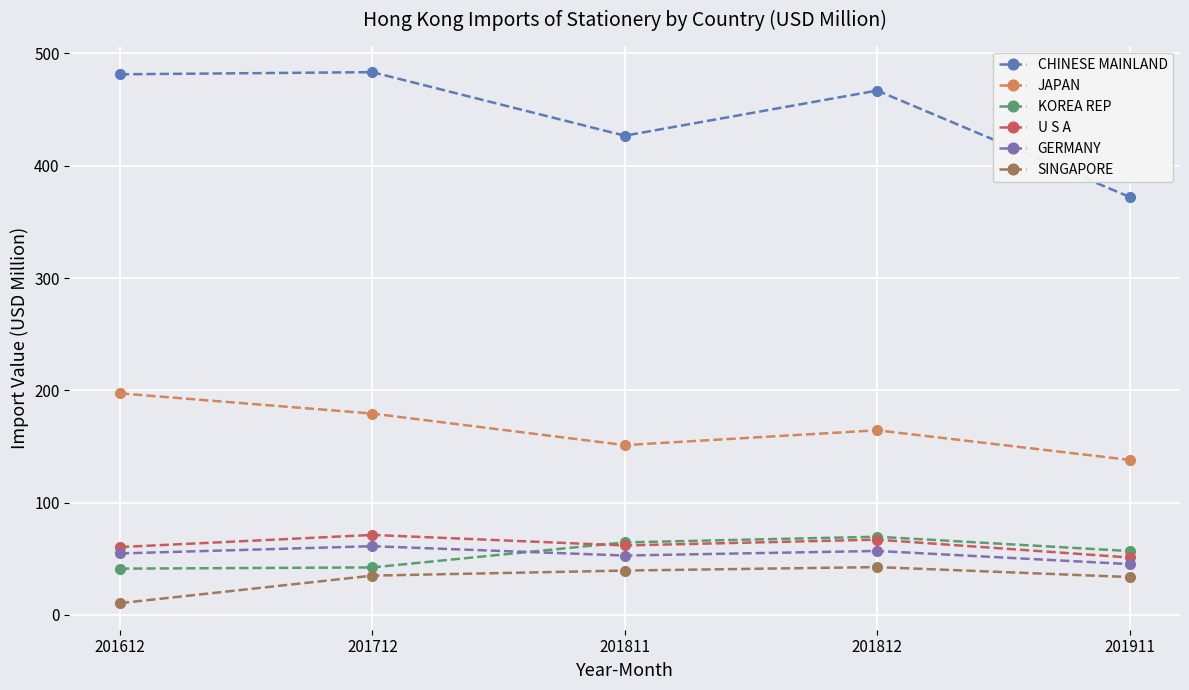

At which category does JAPAN reach its first local valley?

201811